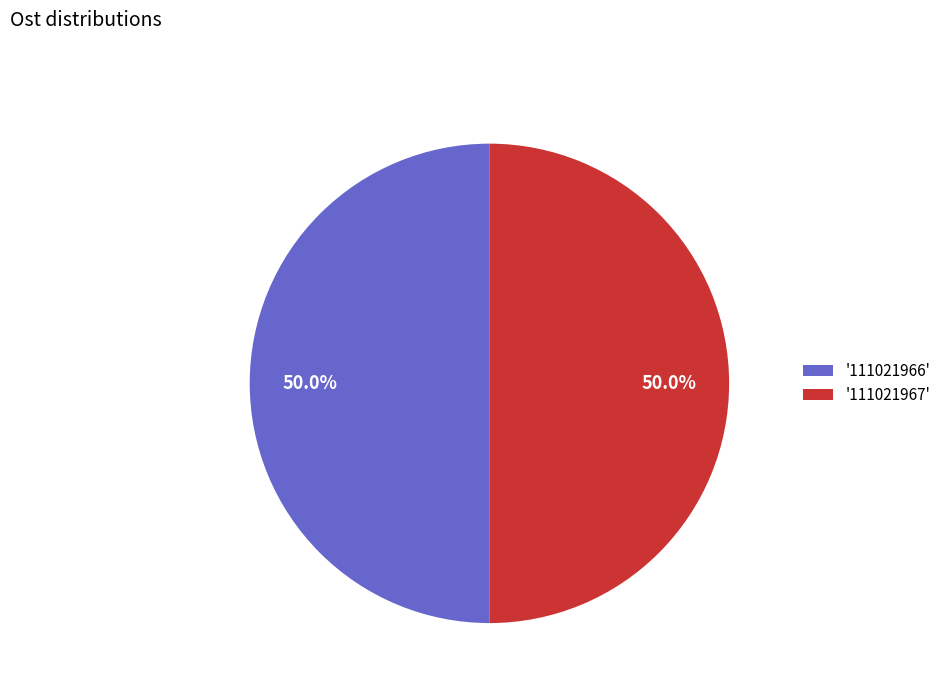

What is the ratio of the value at '111021967' to the value at '111021966'?

1.0